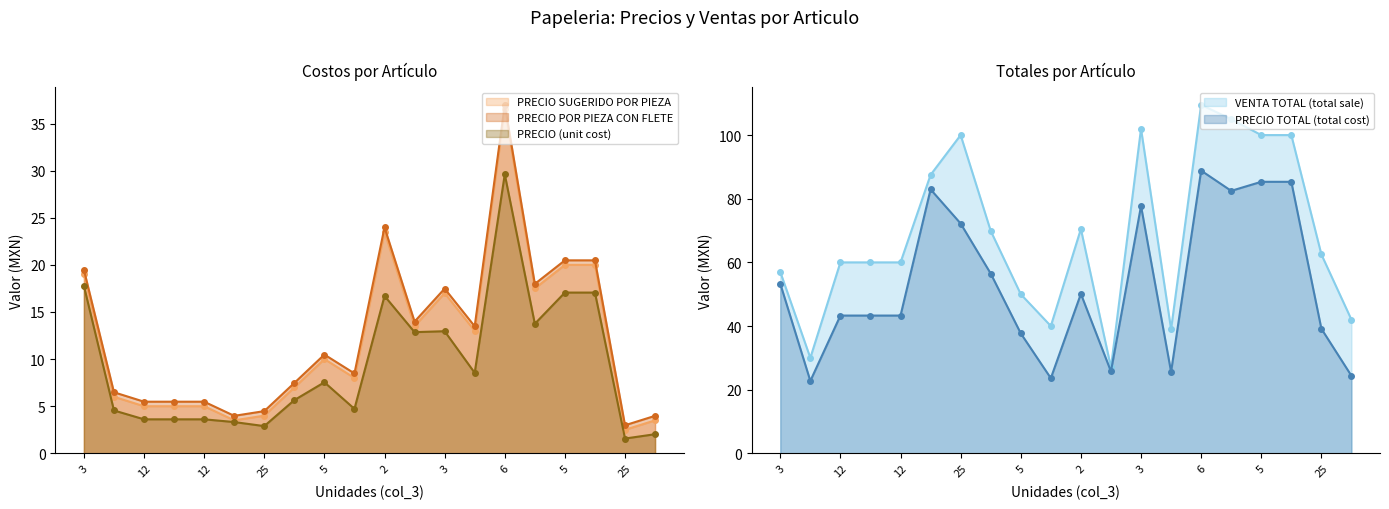

How many values in the VENTA TOTAL (total sale) series exceed 62?

10